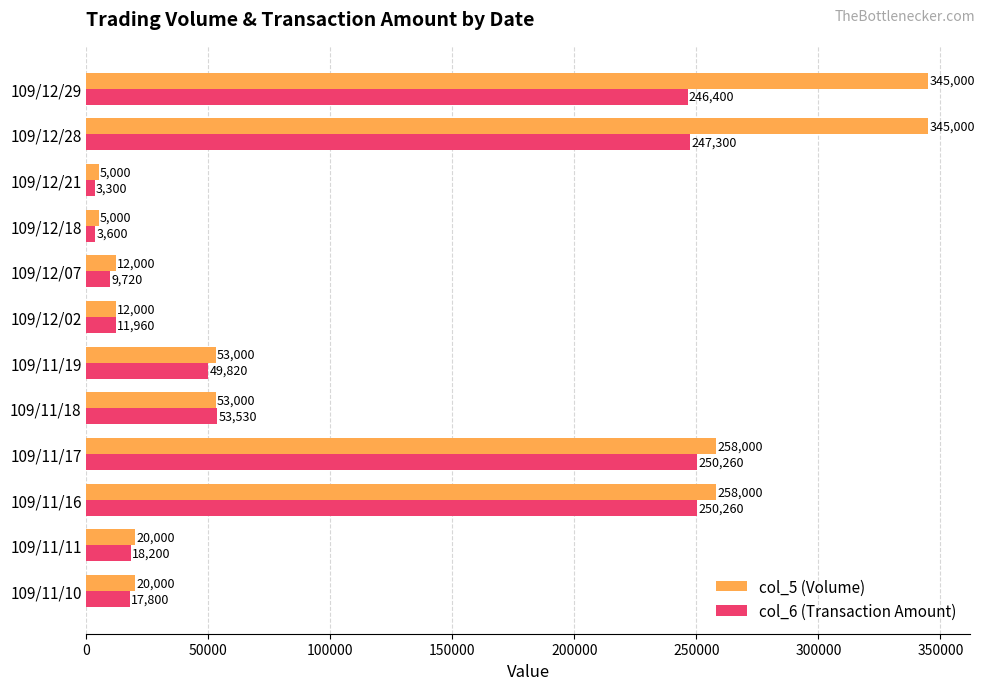

What is the approximate value of col_6 (Transaction Amount) at 109/11/18, to the nearest 100?

53500